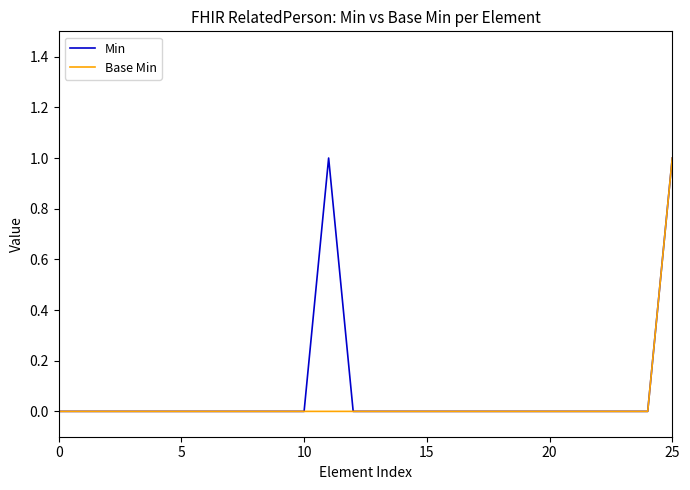

True or false: Base Min has more than 0 points higher than both neighbors.

False